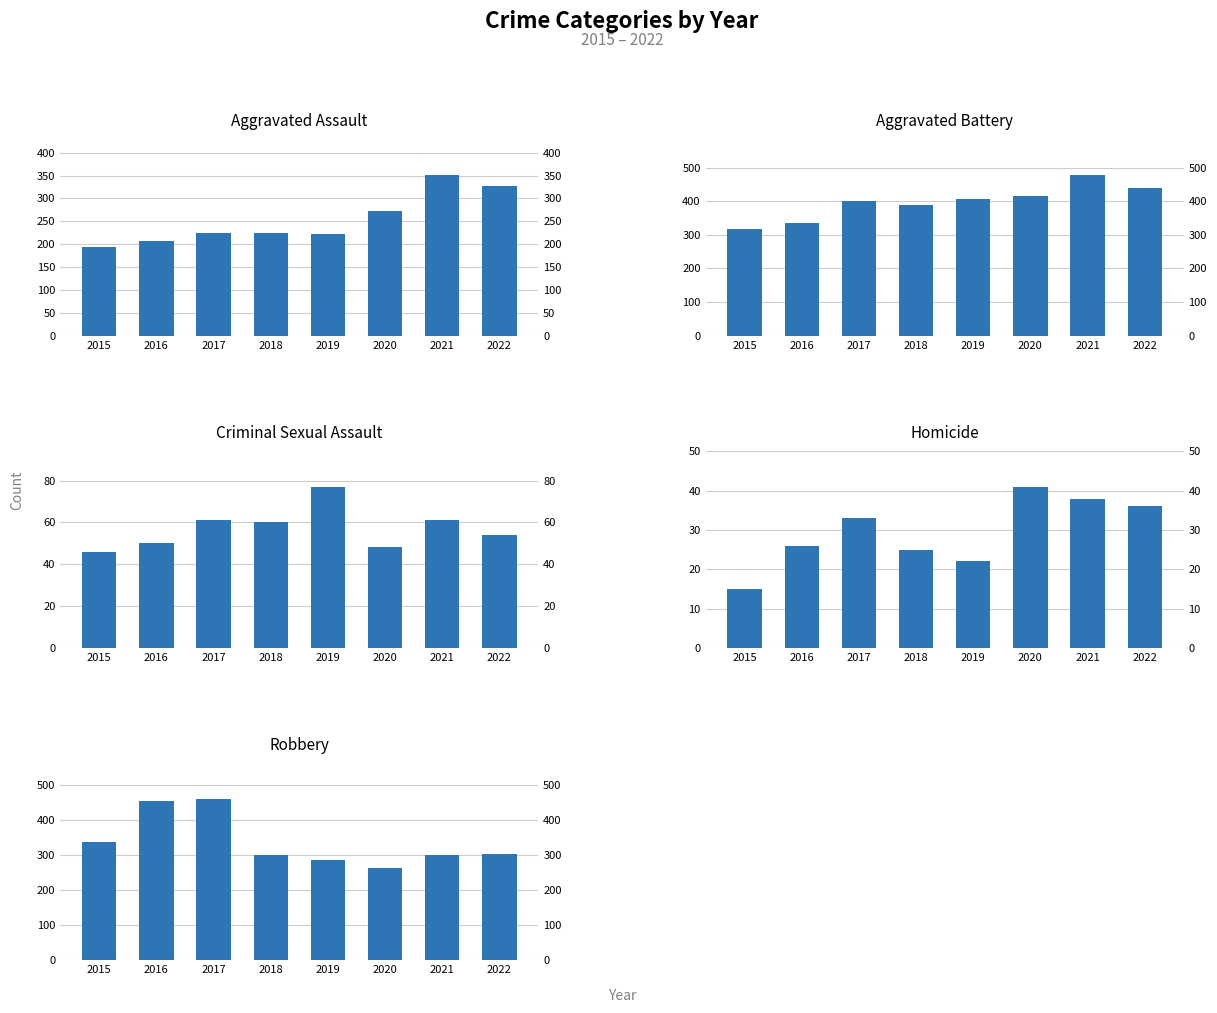

Where is Criminal Sexual Assault nearest to the value 61?

2017